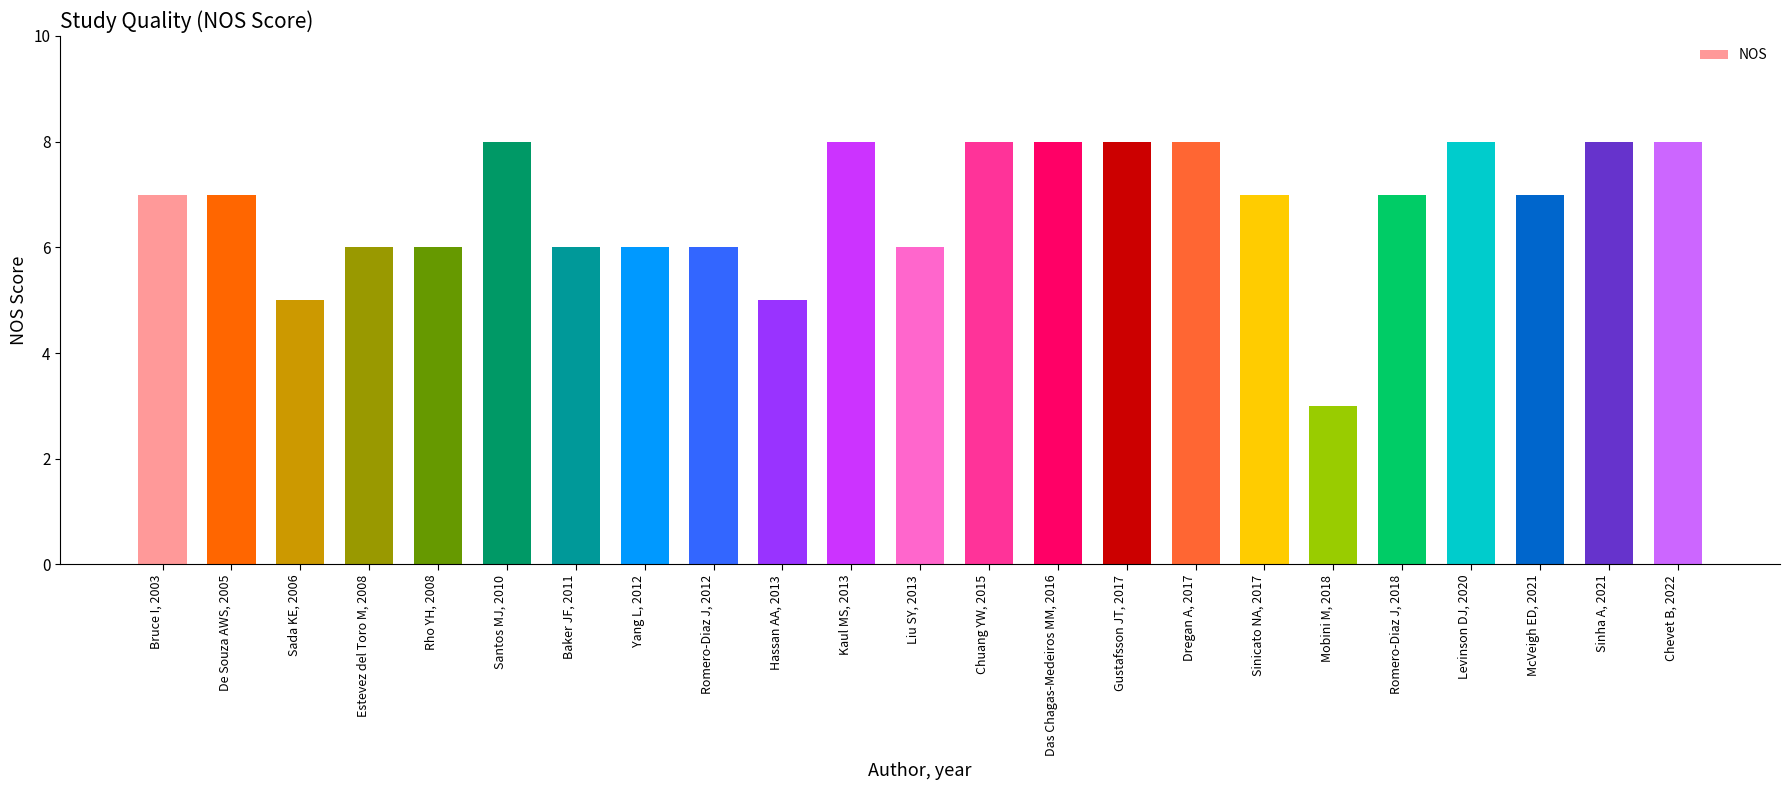

What is the change in value from Kaul MS, 2013 to Sinicato NA, 2017?

-1